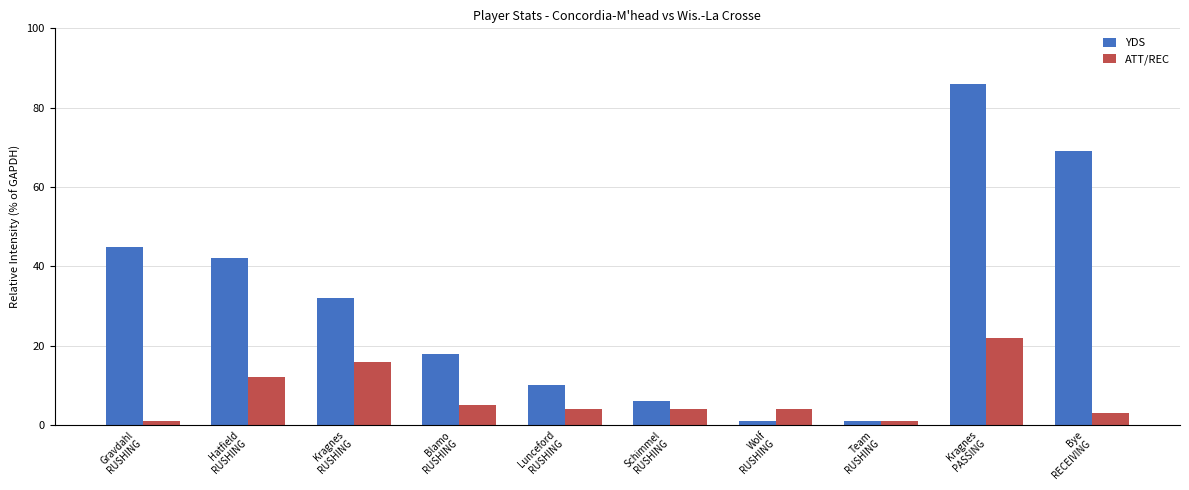

List the series in order of their peak value, lowest first.

ATT/REC, YDS